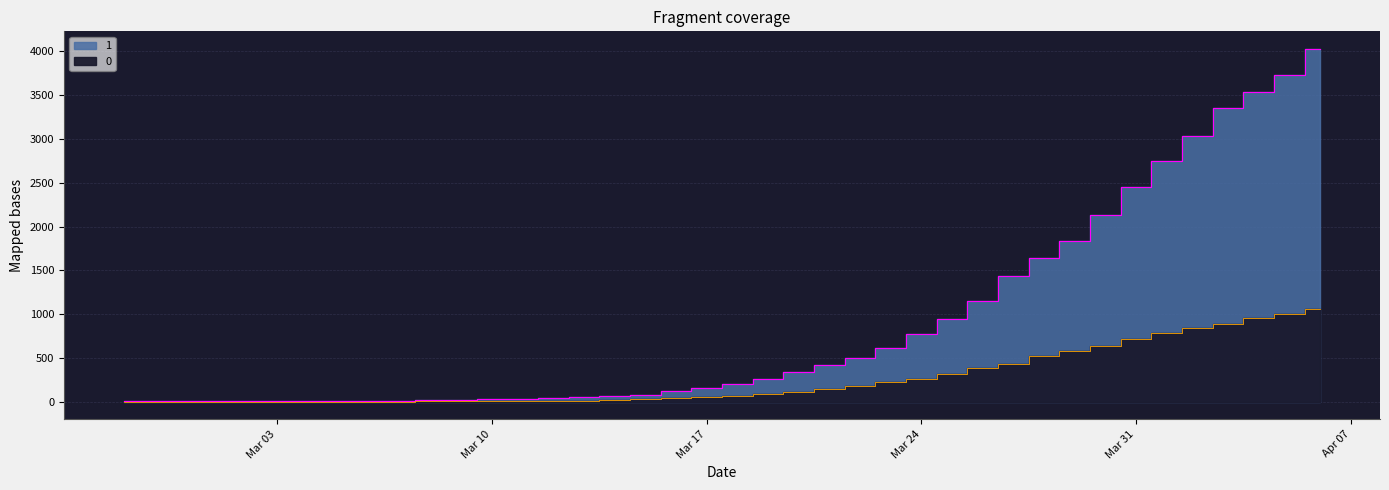

True or false: 1 has more than 2 interior local peaks.

False